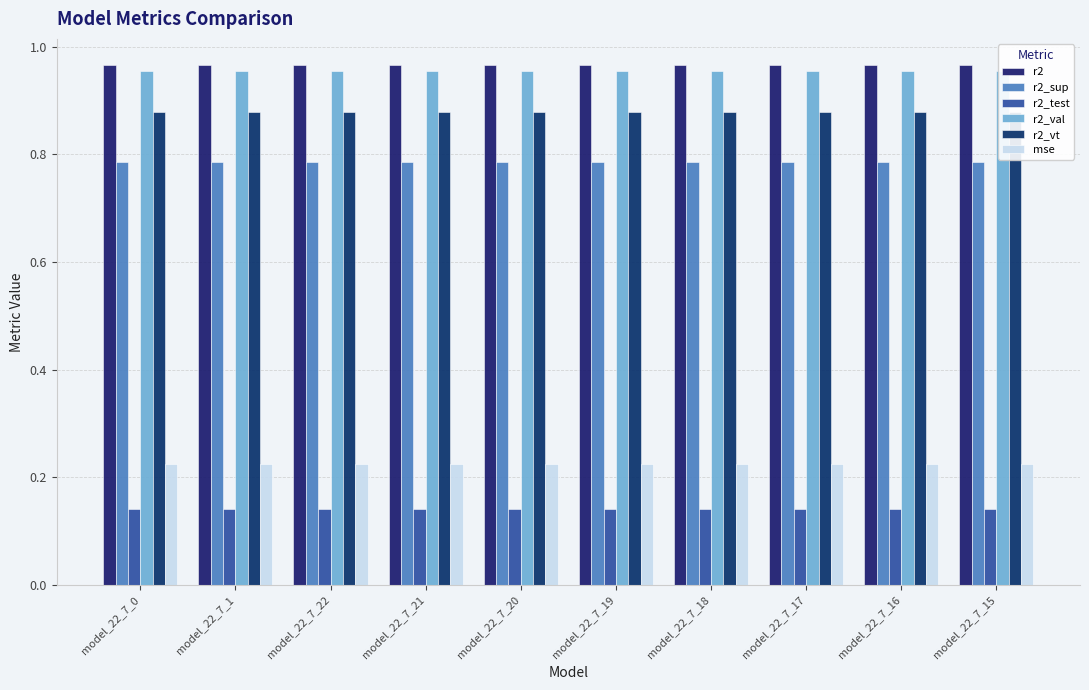

Which series has the largest total across all categories?

r2